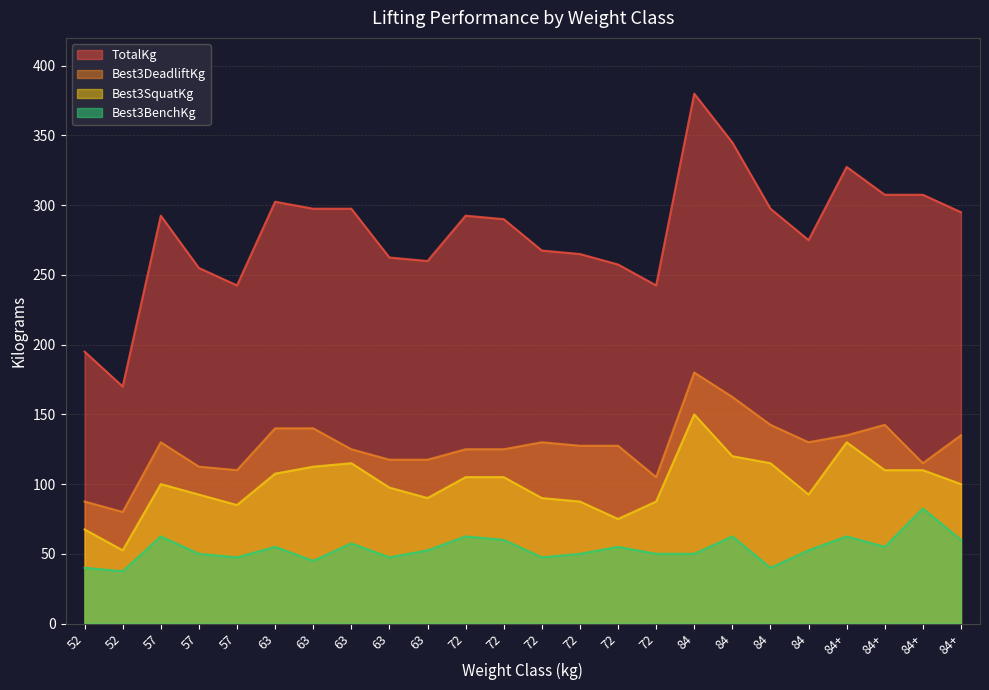

How many interior local peaks does the Best3SquatKg series have?

4